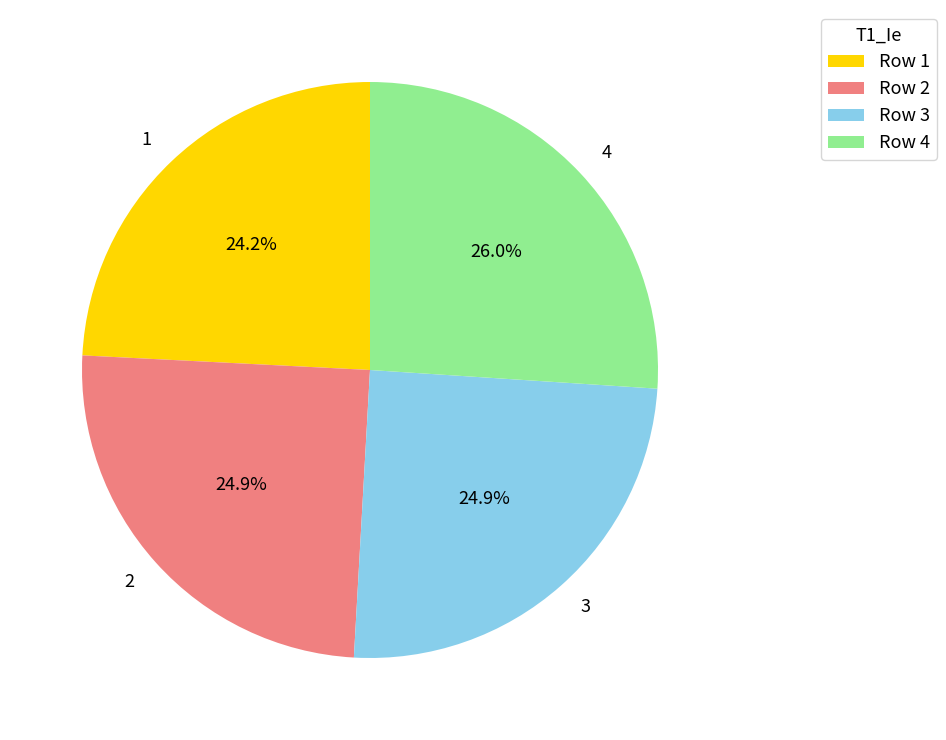

What is the largest slice in the pie chart?

4